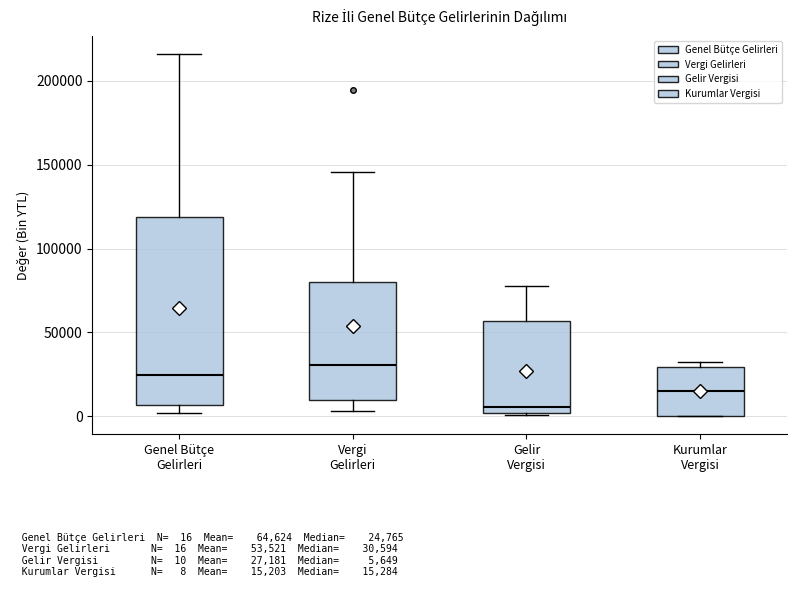

Which box's median line is the lowest?

Gelir Vergisi